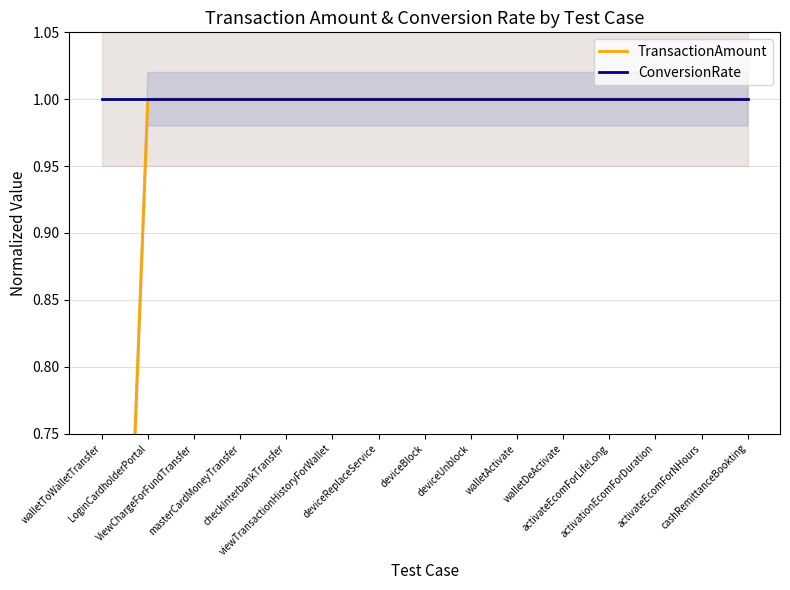

Reading right to left, what are all the values shown in this chart?

TransactionAmount: 1.0	1.0	1.0	1.0	1.0	1.0	1.0	1.0	1.0	1.0	1.0	1.0	1.0	1.0	0.1
ConversionRate: 1.0	1.0	1.0	1.0	1.0	1.0	1.0	1.0	1.0	1.0	1.0	1.0	1.0	1.0	1.0